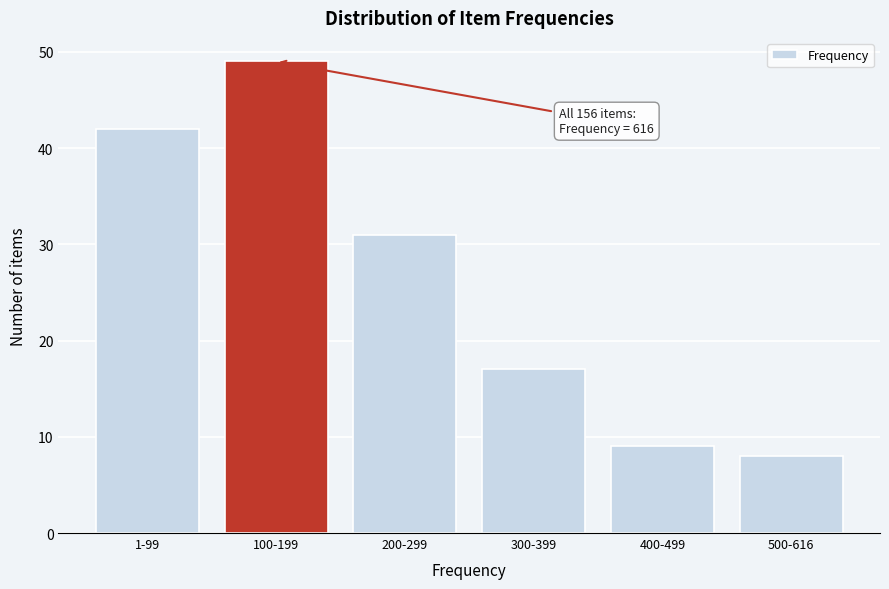

Reading left to right, list all the values displayed in this chart.

42	49	31	17	9	8